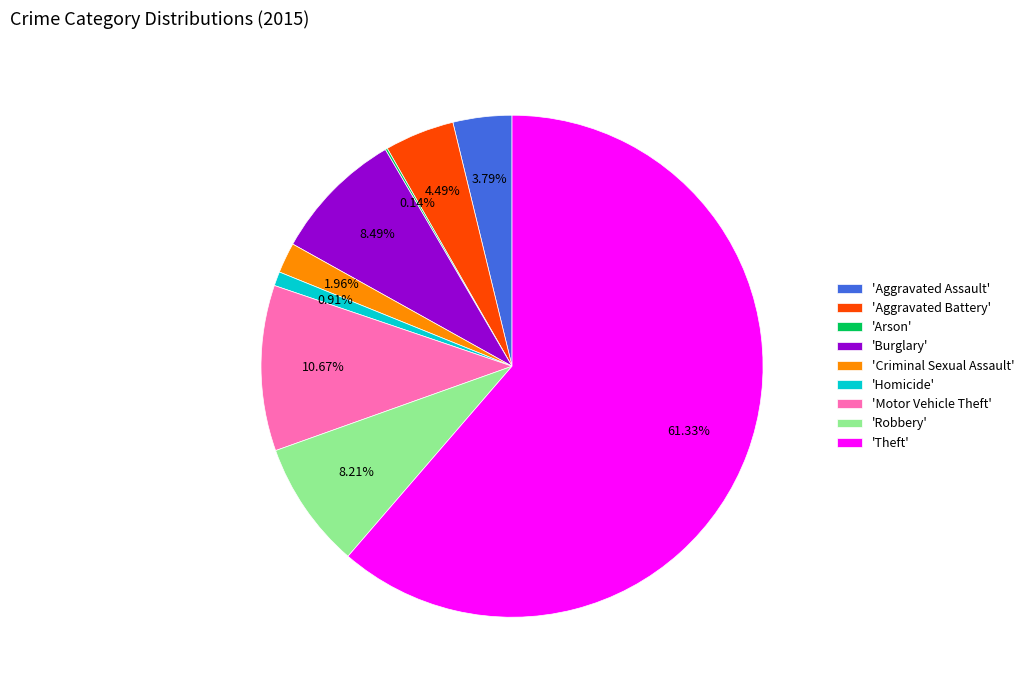

What is the largest slice in the pie chart?

'Theft'